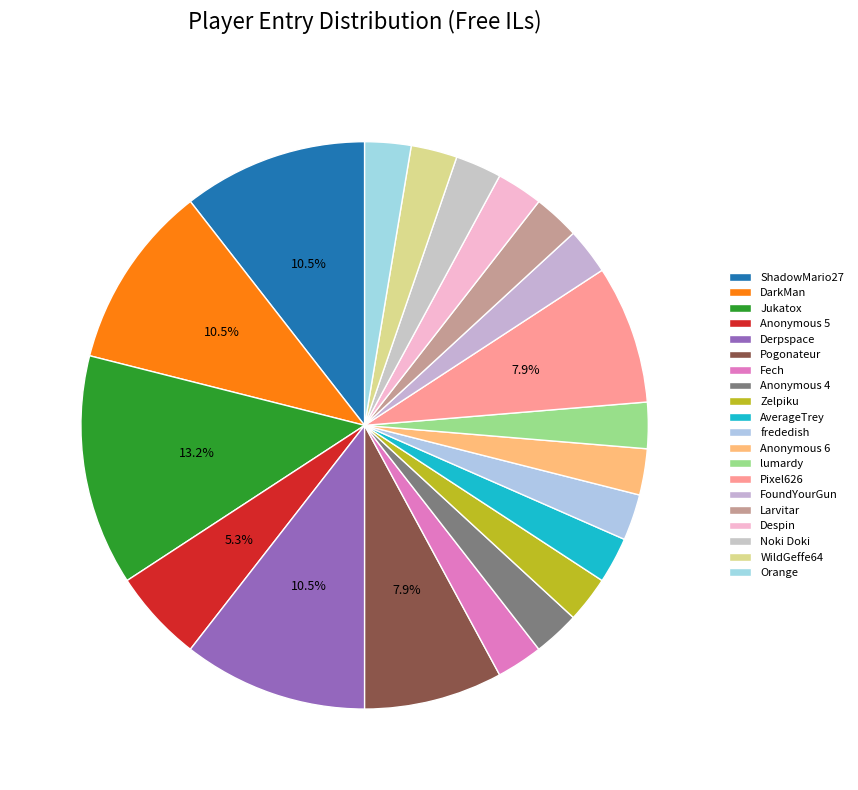

What is the largest slice in the pie chart?

Jukatox